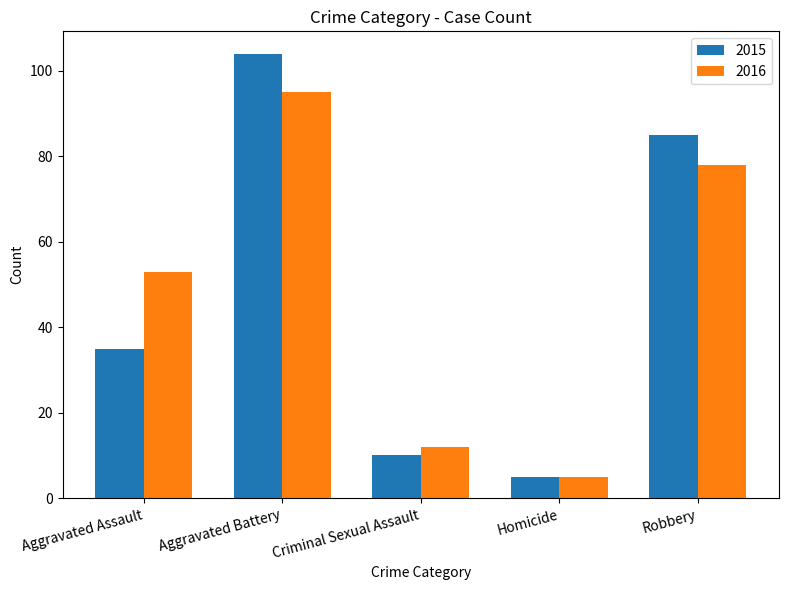

What is the minimum value shown in the chart?

5